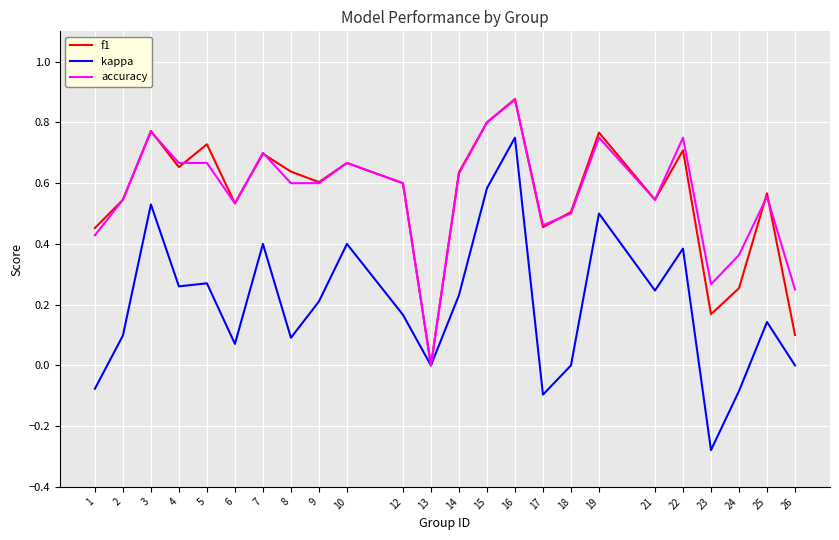

Which category has the highest value in the accuracy series?

16